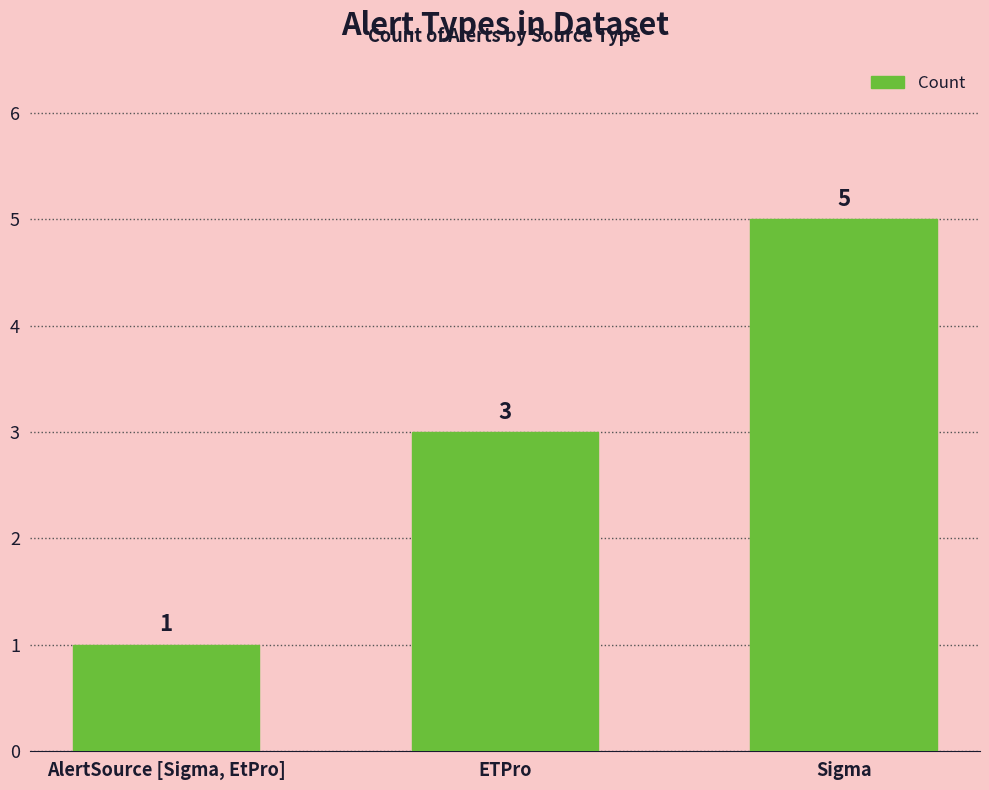

What value does the data have at ETPro?

3